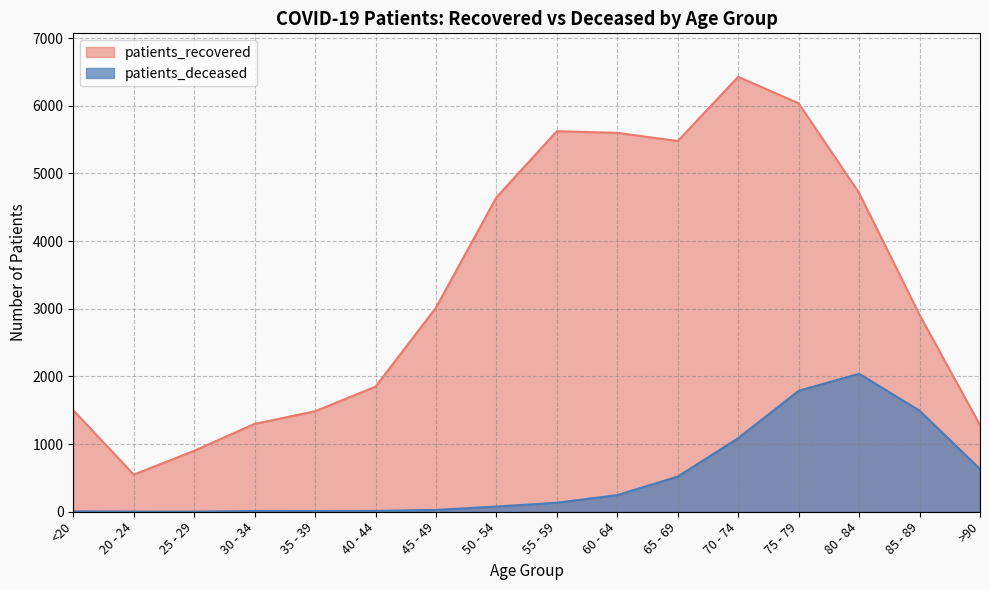

Rank the series at 35 - 39 from lowest to highest value.

patients_deceased, patients_recovered